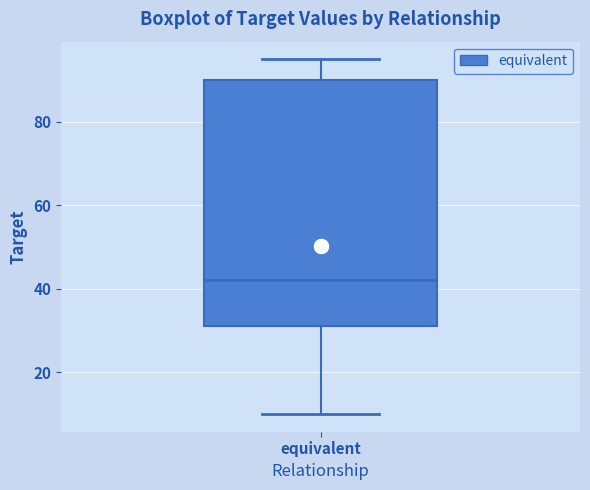

Where is the upper edge of the box for equivalent on the y-axis? The values are not printed on the chart, so give them approximately, as read against the axis.

90